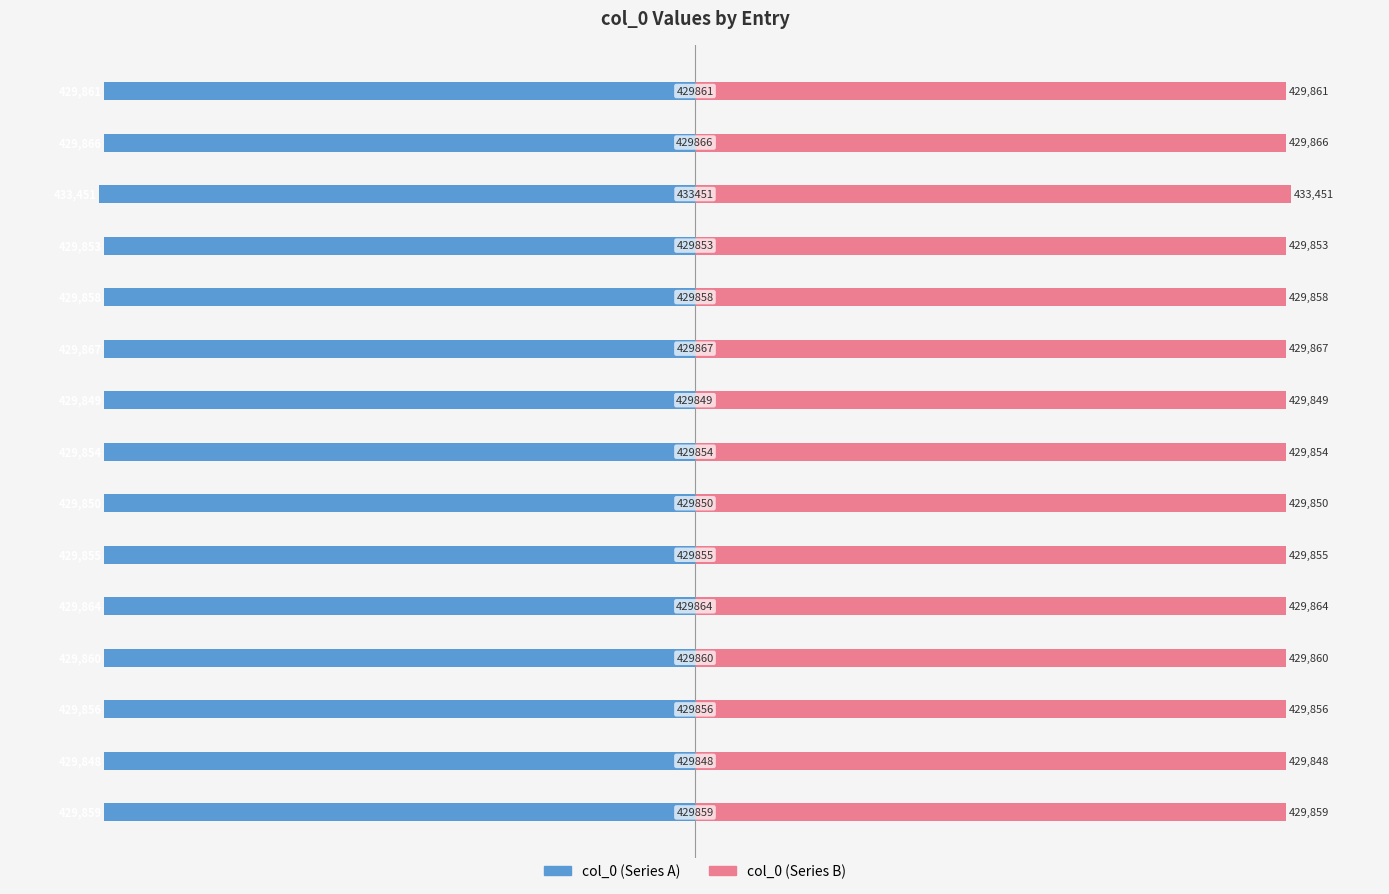

The value of col_0 (right) at 8 is 429849. True or false?

True